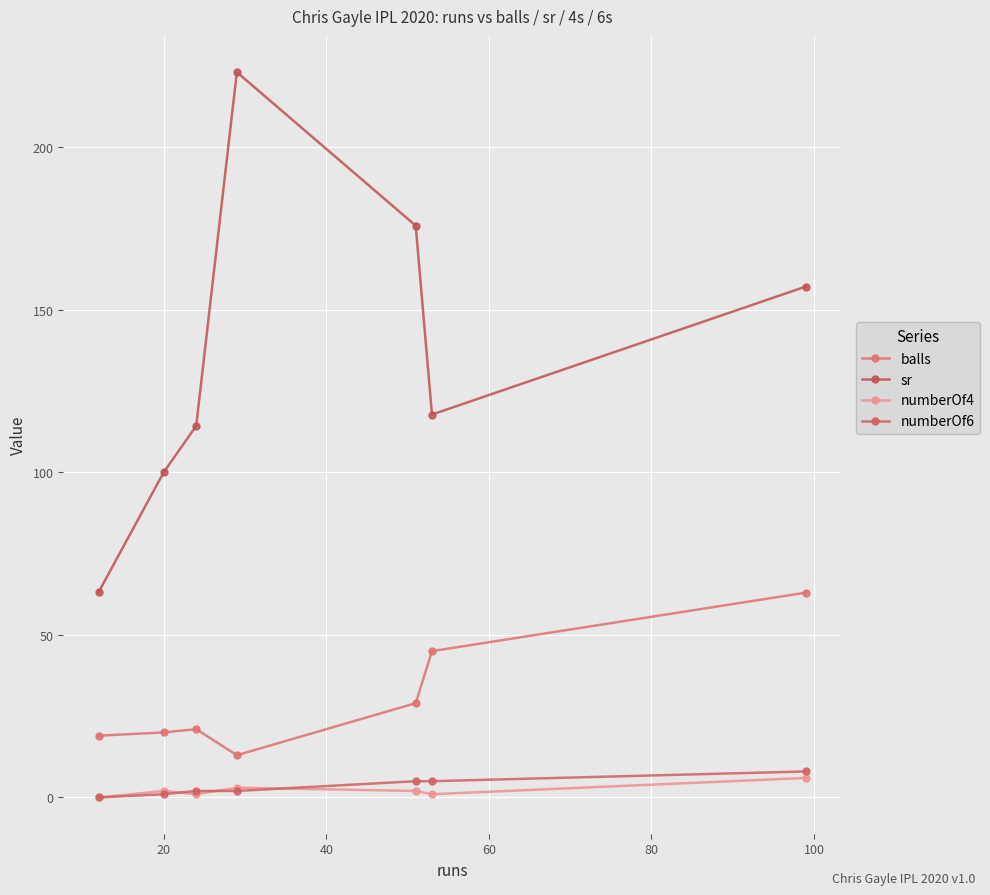

Count the number of categories in the chart.

7